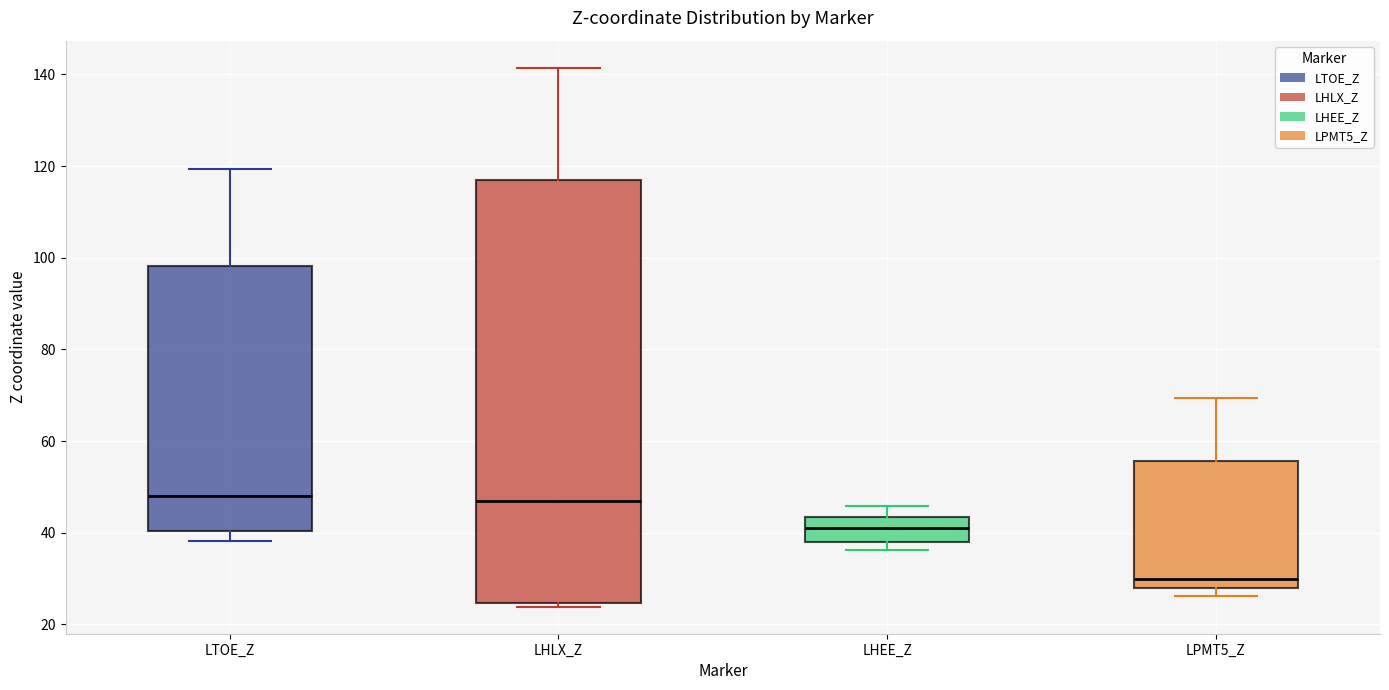

Which box's median line is the lowest?

LPMT5_Z